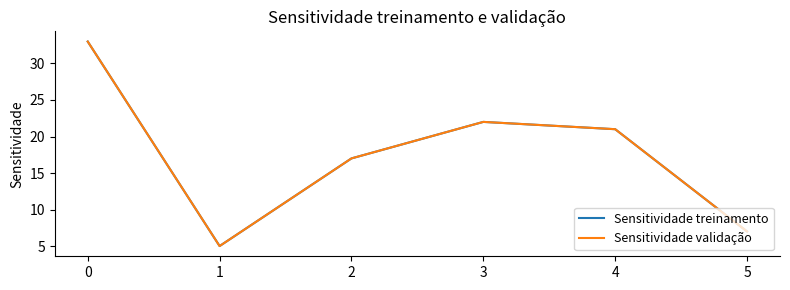

What is the minimum value for Sensitividade validação?

5